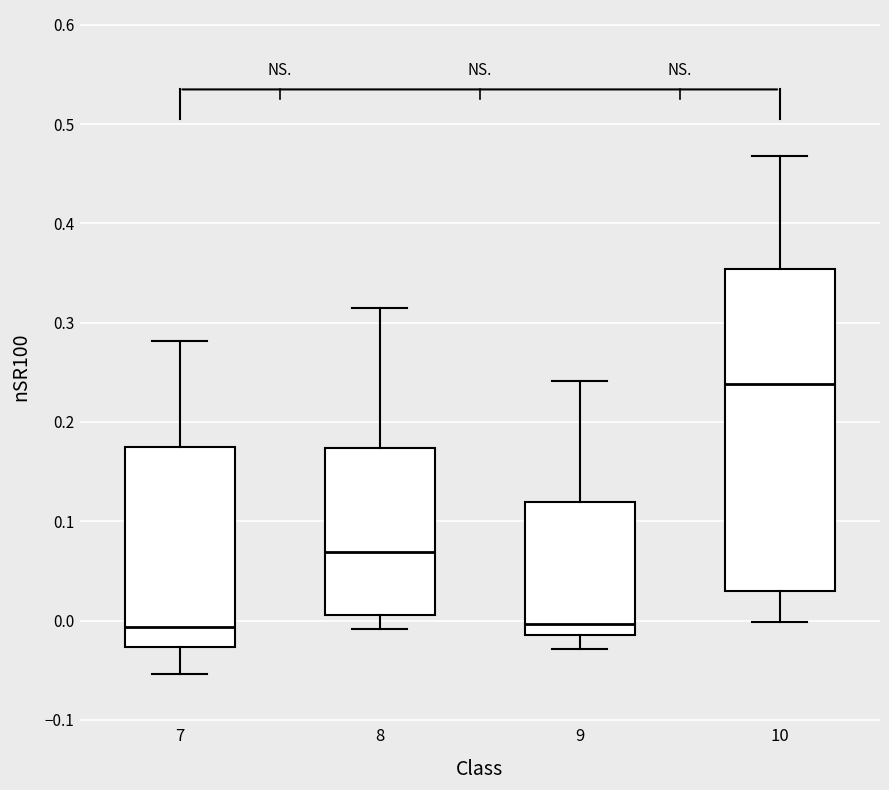

Reading left to right, transcribe this box plot: for each box, give where its median line is, the range the box spans, and where its two whiskers end, as read against the y-axis. The values are not printed on the chart, so give them approximately, as read against the axis.

7: median -0.01, box -0.03 to 0.18, whiskers -0.05 to 0.28
8: median 0.07, box 0.01 to 0.17, whiskers -0.01 to 0.31
9: median 0.00, box -0.01 to 0.12, whiskers -0.03 to 0.24
10: median 0.24, box 0.03 to 0.35, whiskers 0.00 to 0.47